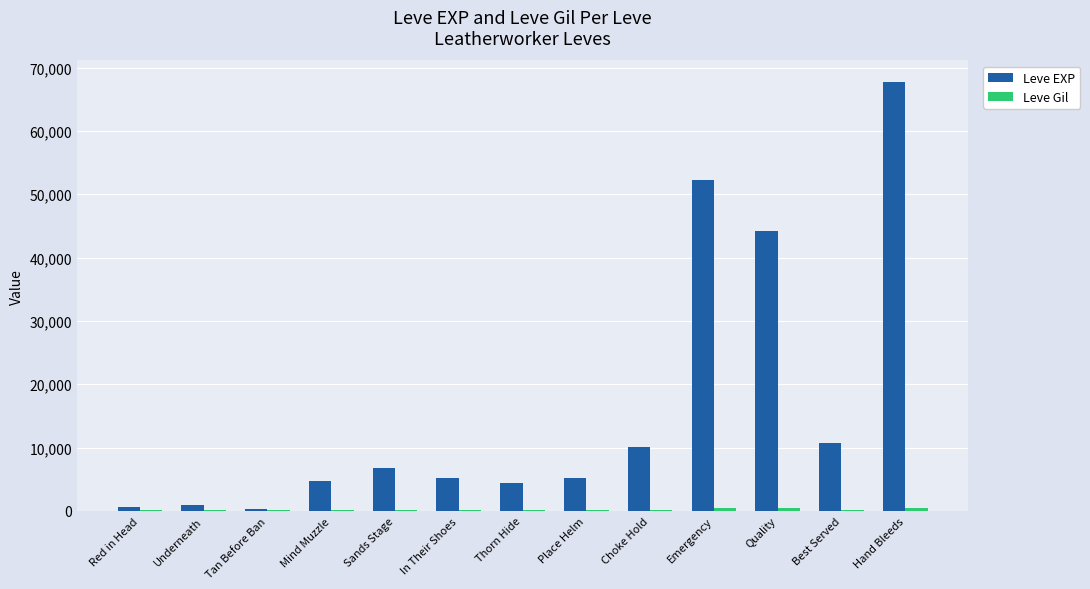

Which series has the largest total across all categories?

Leve EXP